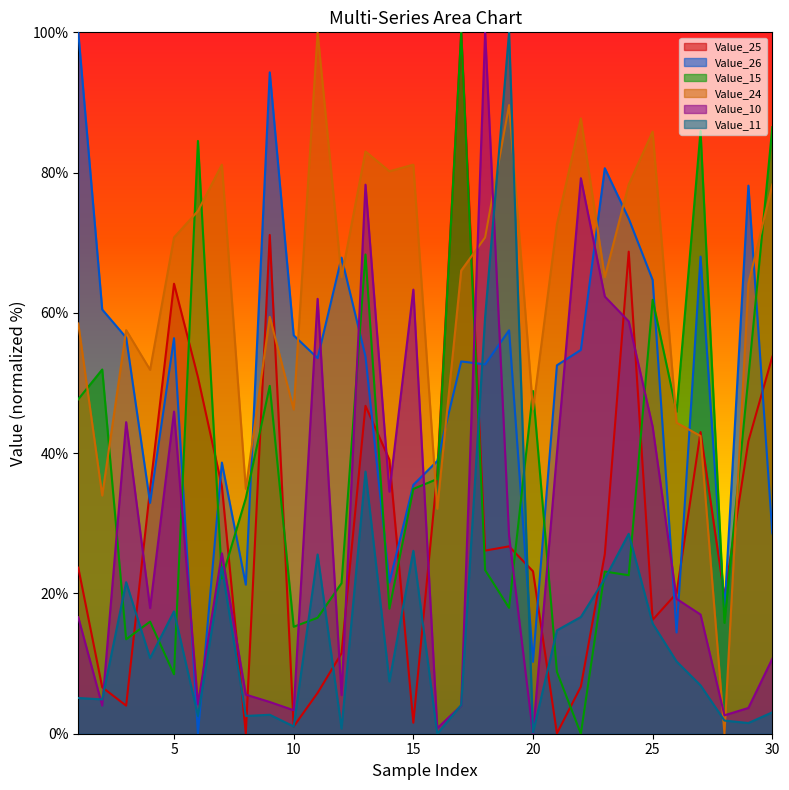

At how many categories does at least one series exceed 63?

21